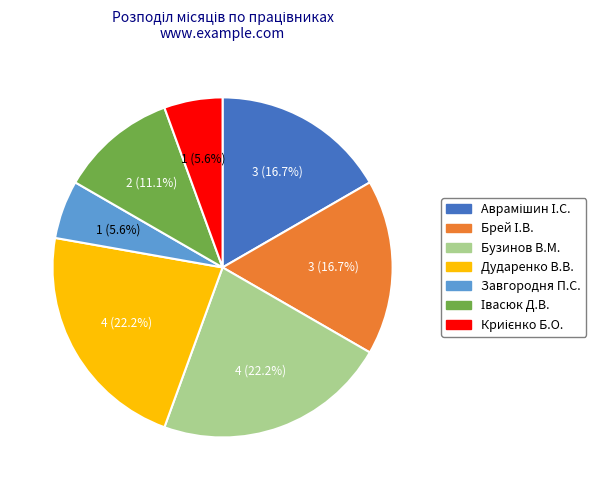

What percentage is the Бузинов В.М. slice, to the nearest percent?

22%